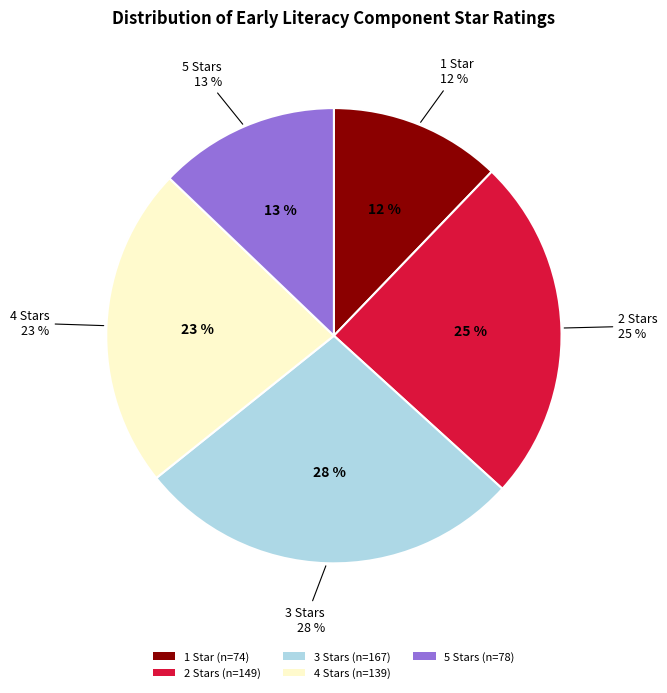

Do 5 Stars and 1 Star together represent more than half of the pie?

No